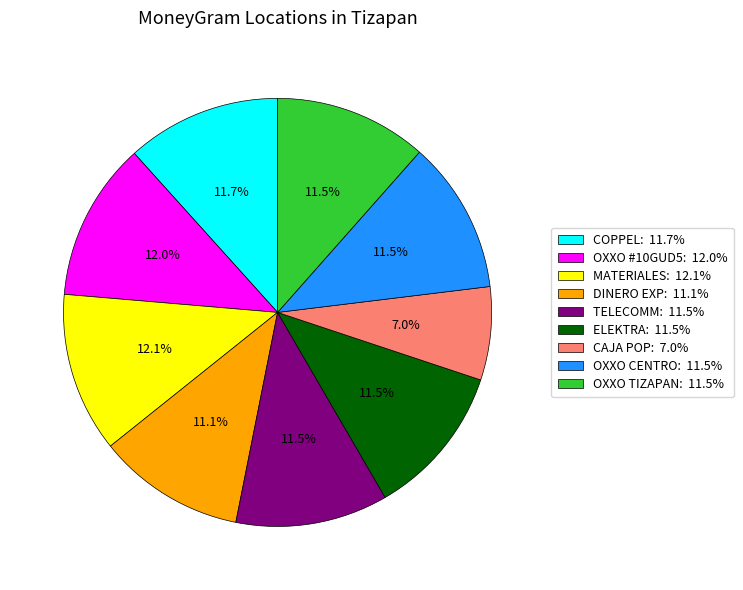

How many slices are in this pie chart?

9